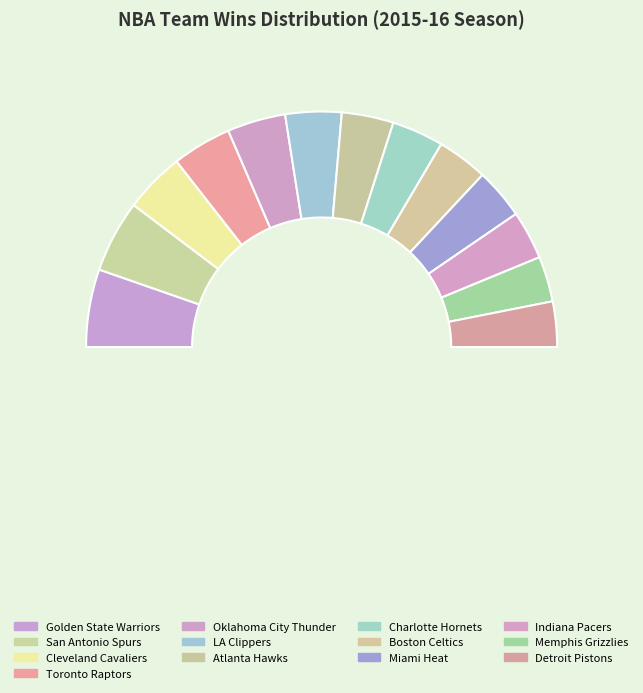

Between Miami Heat and Golden State Warriors, which is larger?

Golden State Warriors